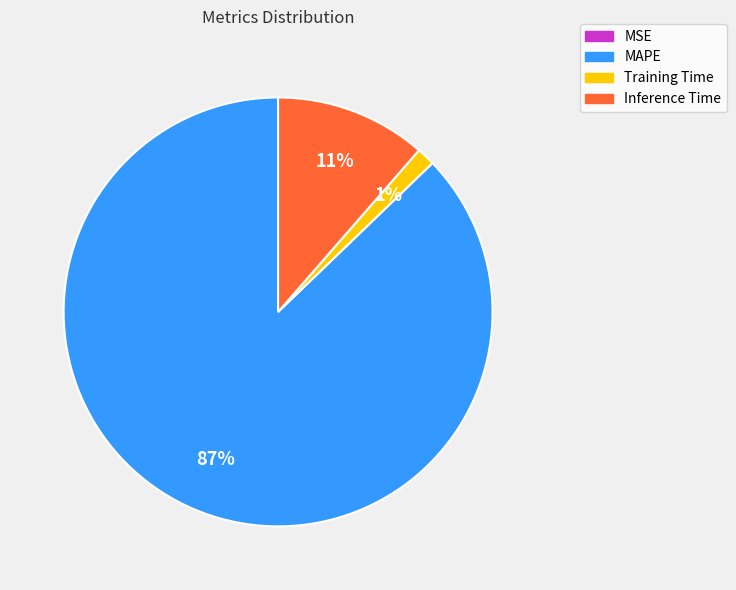

Is it true that Inference Time is 11% of the pie?

True